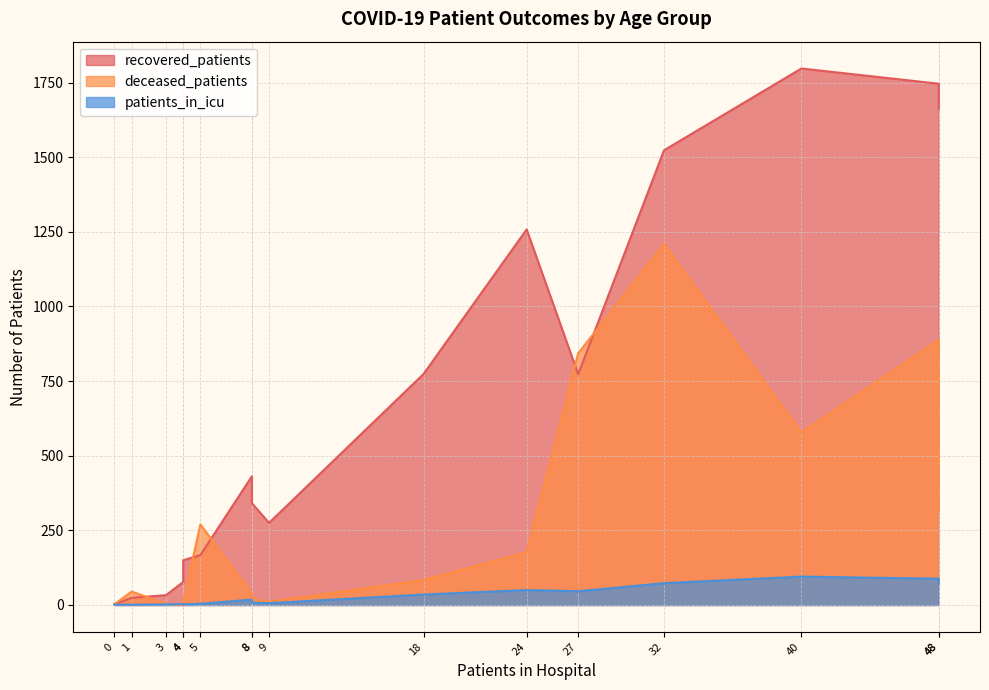

What is the difference between the maximum and minimum values in the recovered_patients series?

1794